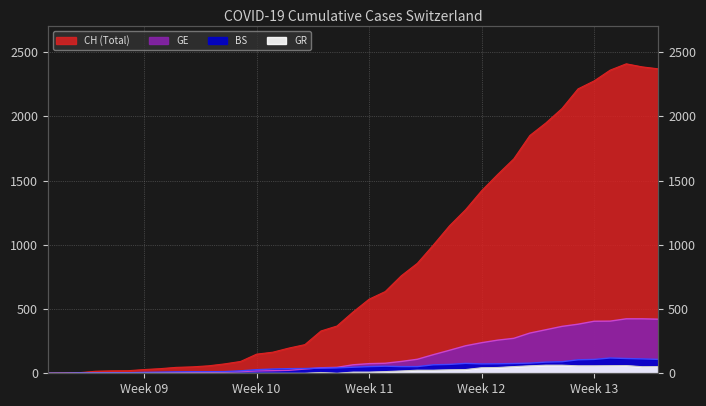

True or false: GR has a value of -29 at 2020-03-14.

False